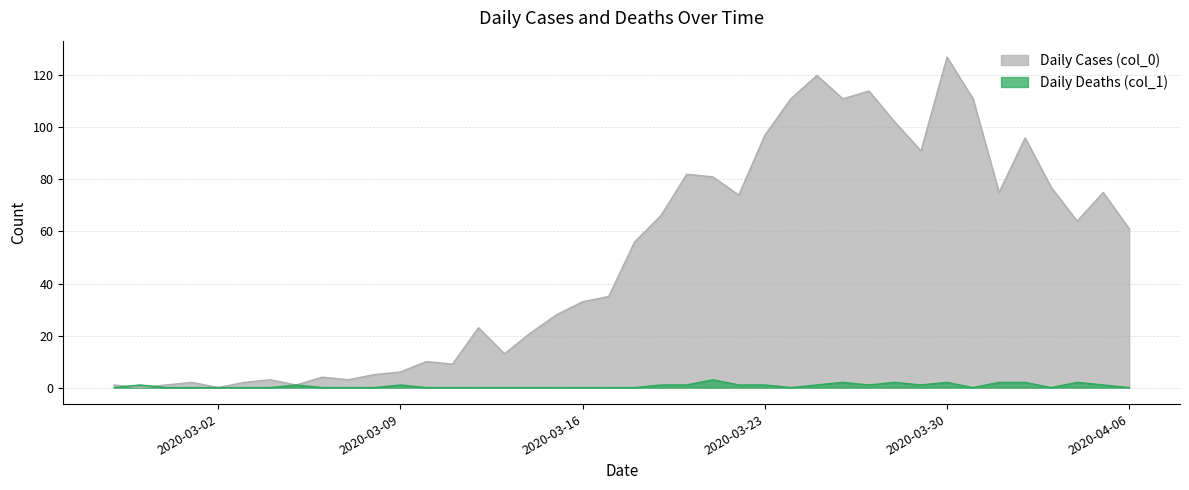

How many data points in Daily Deaths (col_1) are above 0?

18